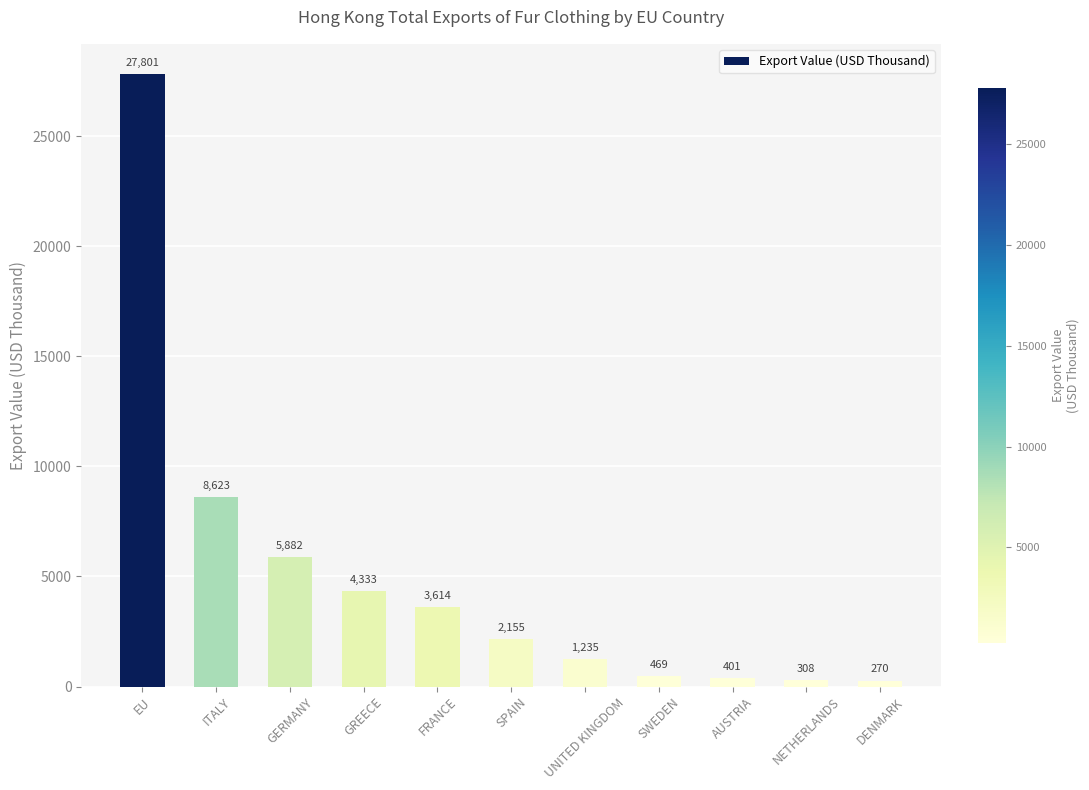

List the labels in order of value, smallest first.

DENMARK, NETHERLANDS, AUSTRIA, SWEDEN, UNITED KINGDOM, SPAIN, FRANCE, GREECE, GERMANY, ITALY, EU